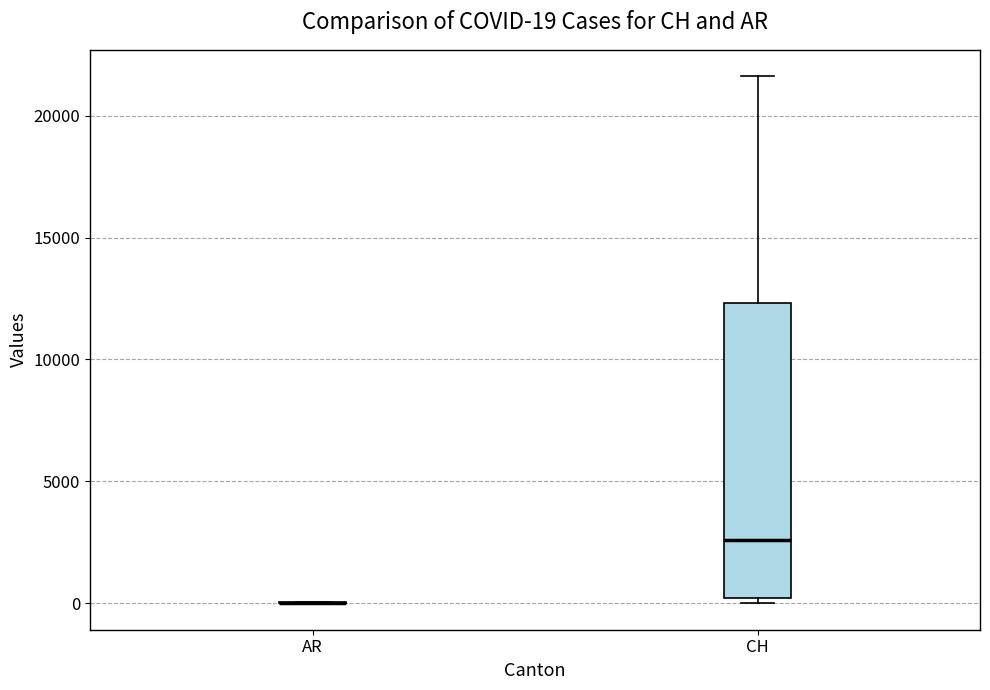

Which box is the tallest, from its lower edge to its upper edge?

CH